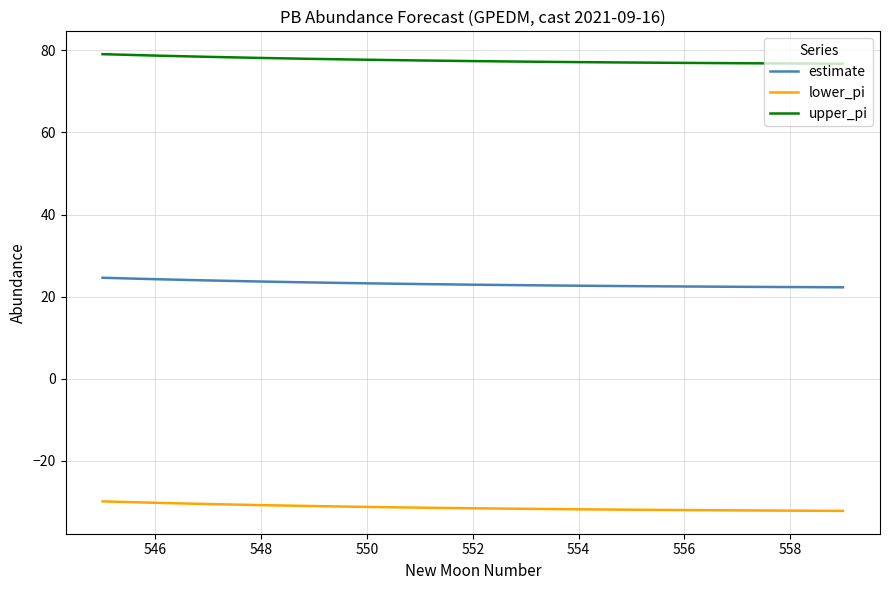

True or false: upper_pi and lower_pi cross at least once.

False